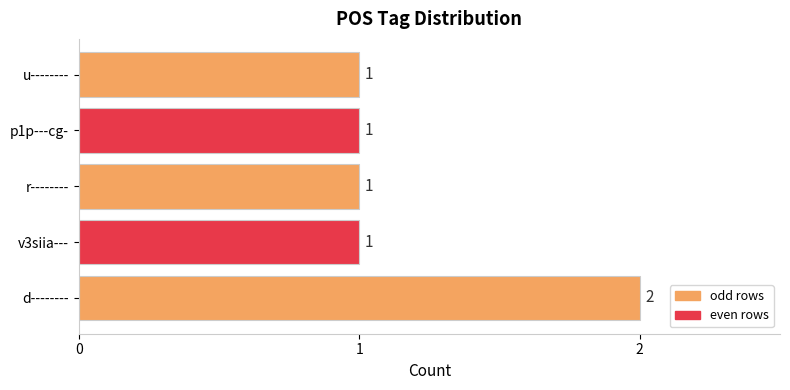

Between d-------- and v3siia---, which is larger?

d--------